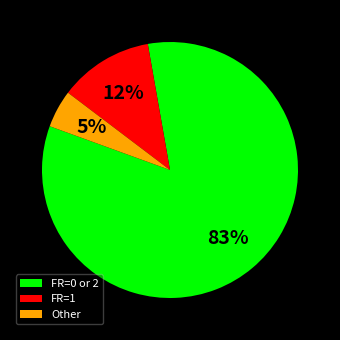

Which slice is the largest?

FR=0 or 2